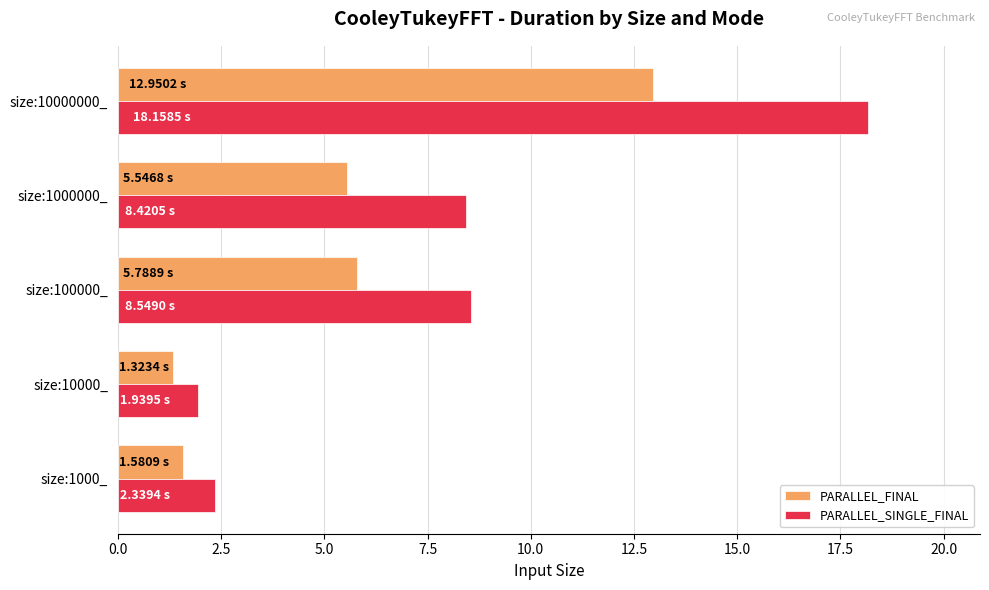

At which category is the sum across all series the highest?

size:10000000_